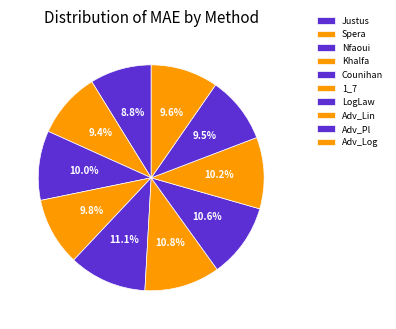

What portion of the pie excludes Adv_Lin?

89.8%